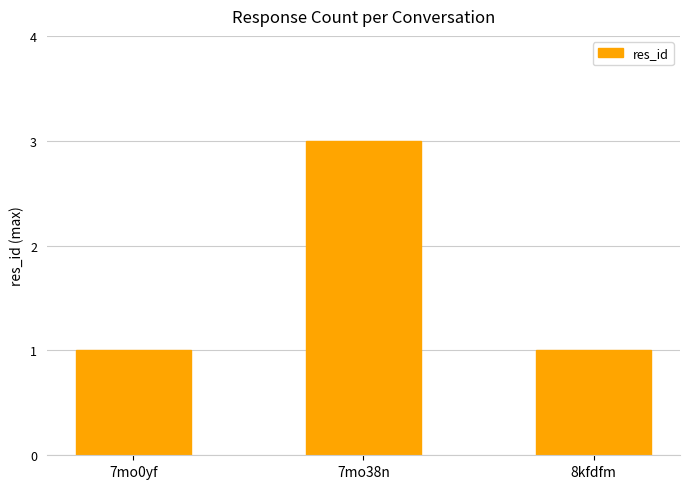

What is the difference between the maximum and minimum values?

2